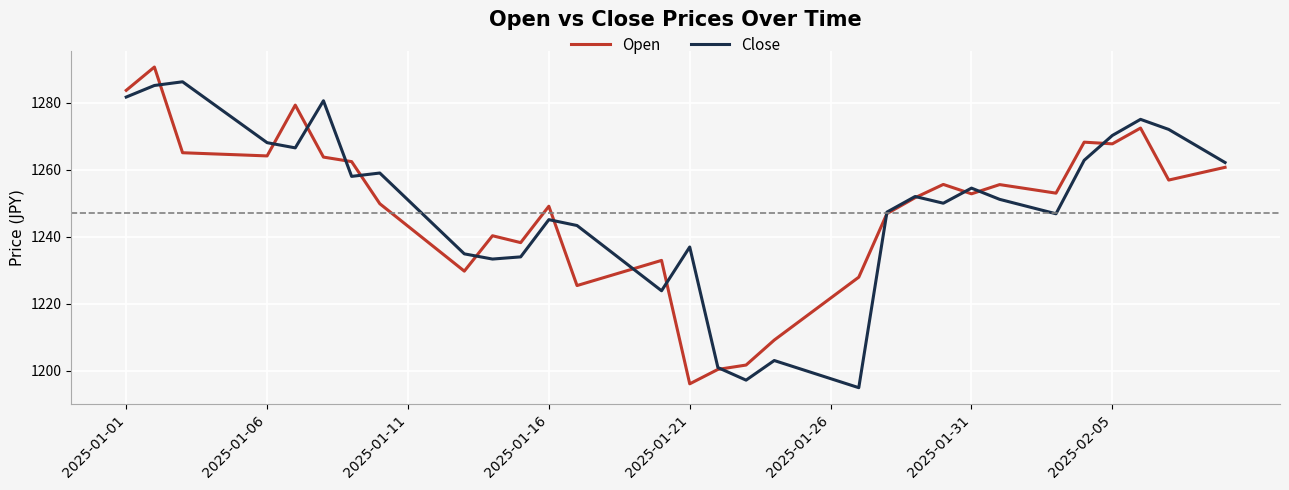

What is the maximum value for Open?

1290.6